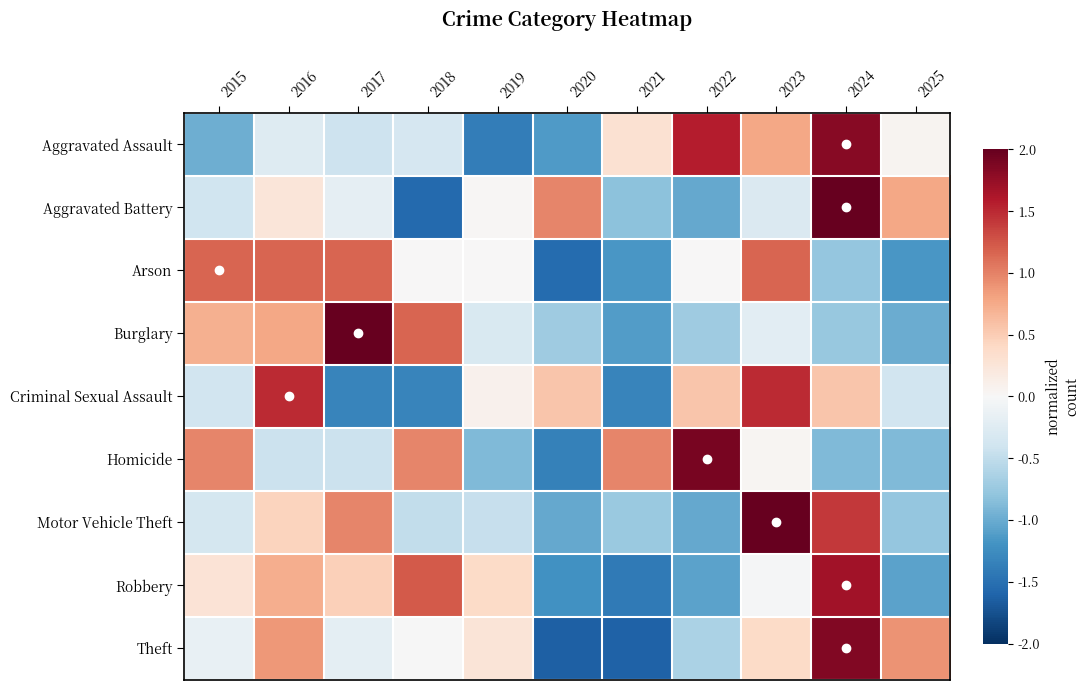

Reading left to right, what are all the values shown in this chart?

Aggravated Assault: 2015=-1.0	2016=-0.3	2017=-0.4	2018=-0.3	2019=-1.4	2020=-1.1	2021=0.3	2022=1.6	2023=0.8	2024=1.8	2025=0.1
Aggravated Battery: 2015=-0.4	2016=0.2	2017=-0.2	2018=-1.6	2019=0.0	2020=1.0	2021=-0.8	2022=-1.0	2023=-0.3	2024=2.2	2025=0.8
Arson: 2015=1.2	2016=1.2	2017=1.2	2018=0.0	2019=0.0	2020=-1.5	2021=-1.2	2022=0.0	2023=1.2	2024=-0.8	2025=-1.2
Burglary: 2015=0.7	2016=0.8	2017=2.1	2018=1.2	2019=-0.3	2020=-0.7	2021=-1.1	2022=-0.7	2023=-0.2	2024=-0.8	2025=-1.0
Criminal Sexual Assault: 2015=-0.4	2016=1.5	2017=-1.3	2018=-1.3	2019=0.1	2020=0.6	2021=-1.3	2022=0.6	2023=1.5	2024=0.6	2025=-0.4
Homicide: 2015=1.0	2016=-0.4	2017=-0.4	2018=1.0	2019=-0.9	2020=-1.4	2021=1.0	2022=1.9	2023=0.0	2024=-0.9	2025=-0.9
Motor Vehicle Theft: 2015=-0.4	2016=0.4	2017=1.0	2018=-0.5	2019=-0.5	2020=-1.0	2021=-0.7	2022=-1.0	2023=2.0	2024=1.4	2025=-0.8
Robbery: 2015=0.3	2016=0.7	2017=0.5	2018=1.2	2019=0.4	2020=-1.2	2021=-1.4	2022=-1.1	2023=-0.0	2024=1.7	2025=-1.1
Theft: 2015=-0.2	2016=0.9	2017=-0.2	2018=-0.0	2019=0.3	2020=-1.6	2021=-1.6	2022=-0.6	2023=0.4	2024=1.9	2025=0.9